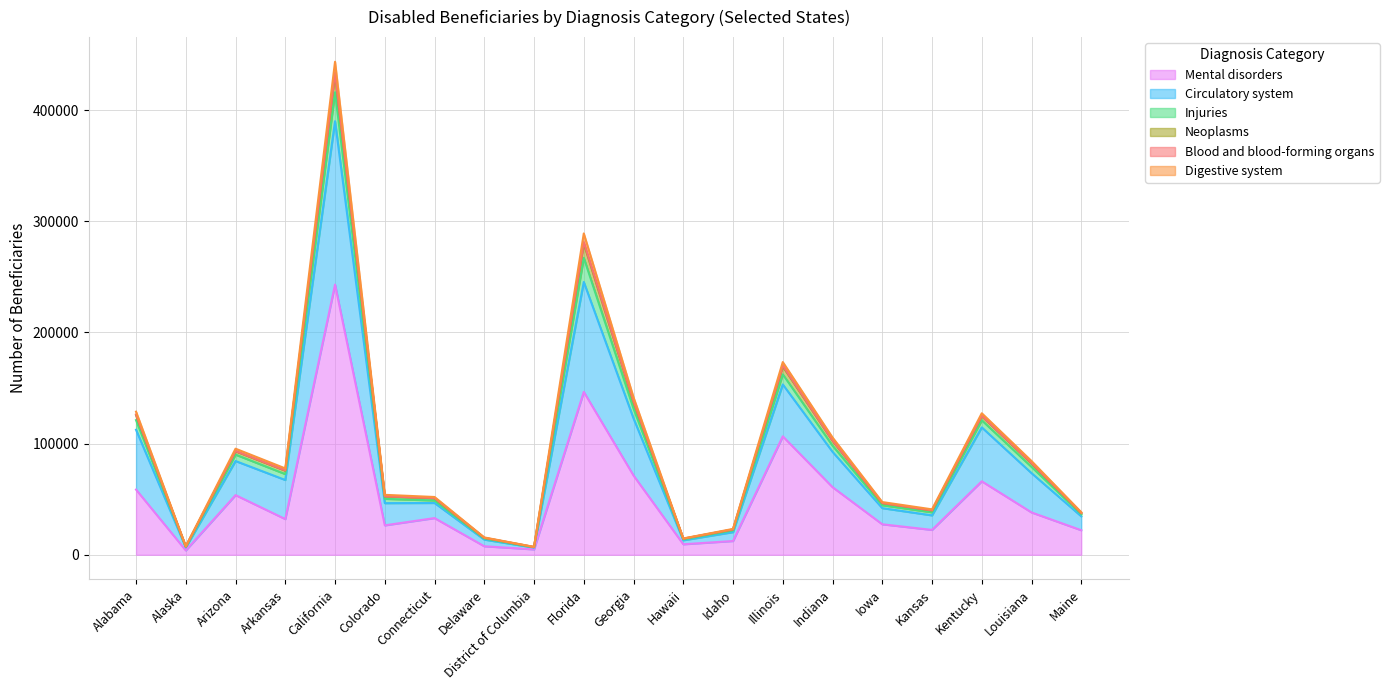

Where is the first local maximum for Digestive system?

Arizona